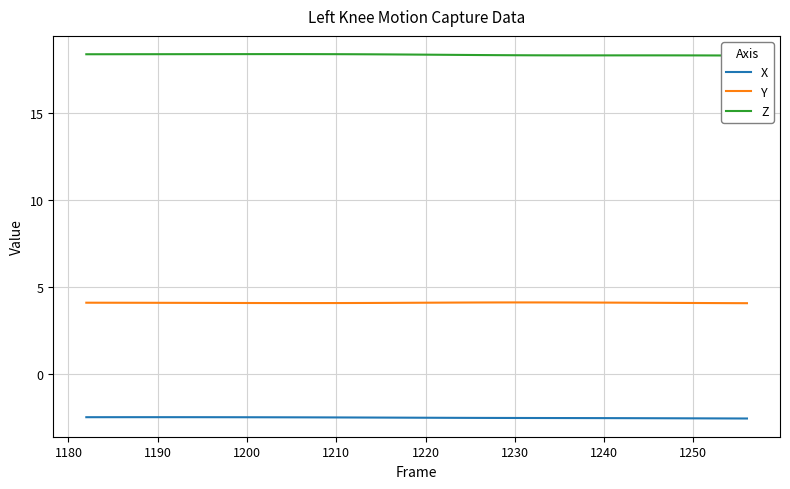

Is it true that Y equals 4.1 at 1200?

True